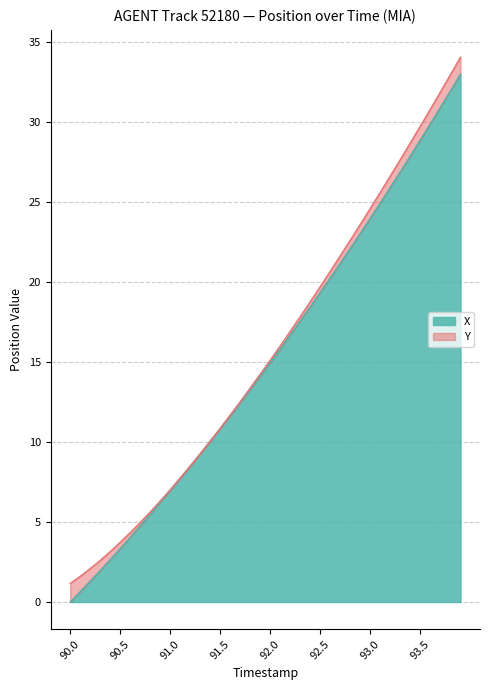

What is the change in value from 91.4 to 92.3?

+7.5